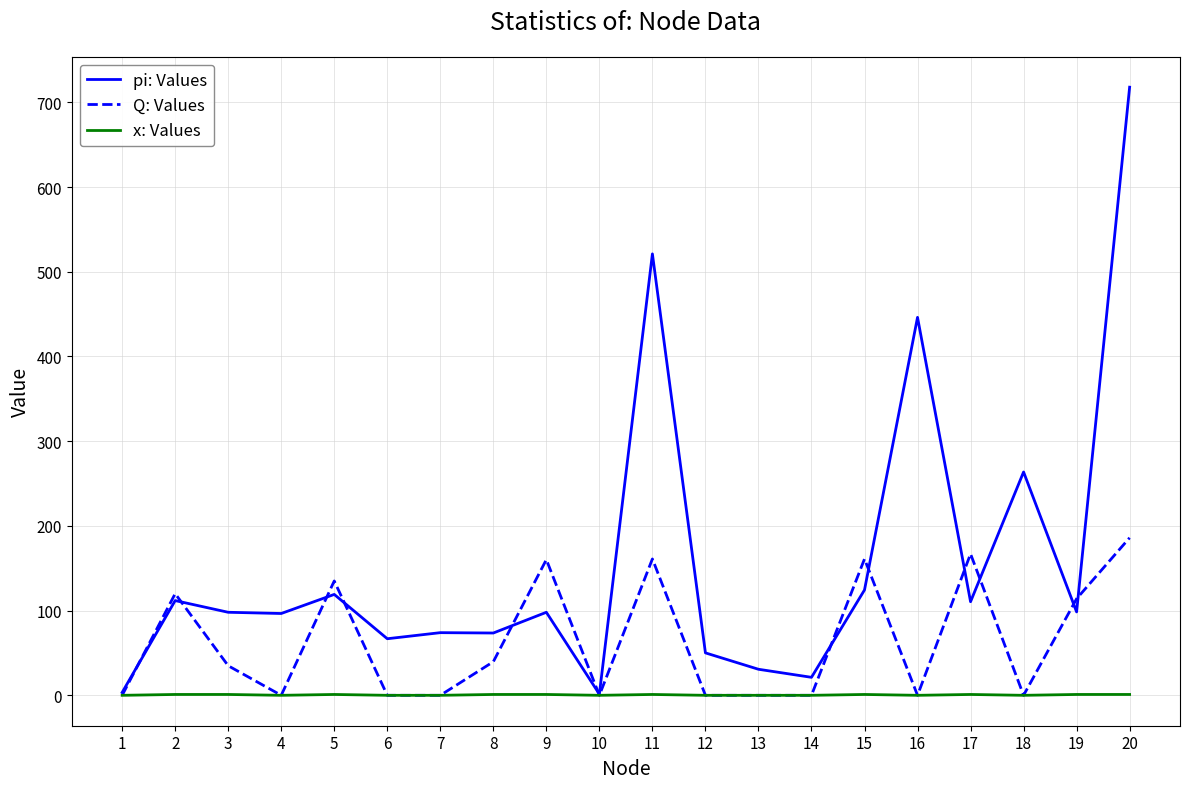

The value of x: Values at 7 is 0.0. True or false?

True